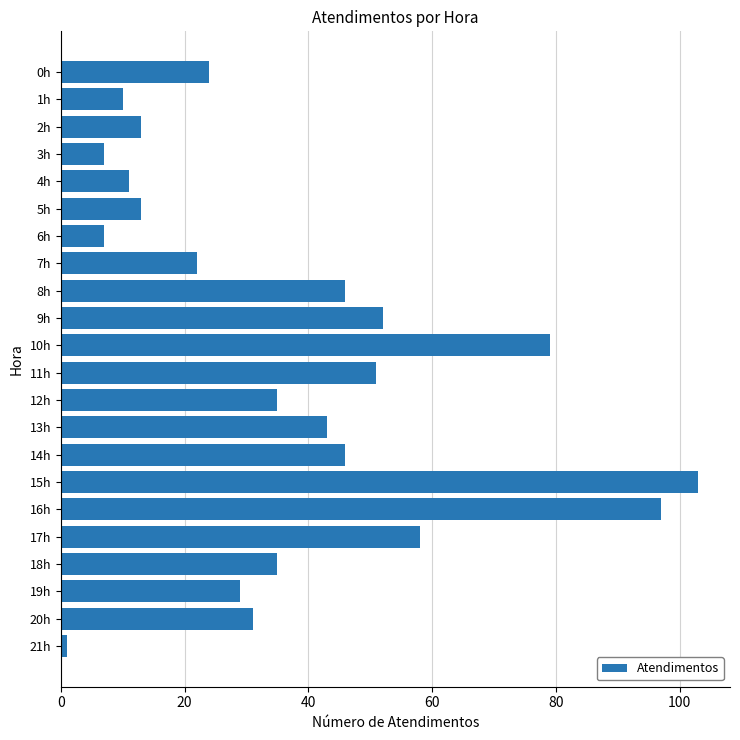

What is the average value?

37